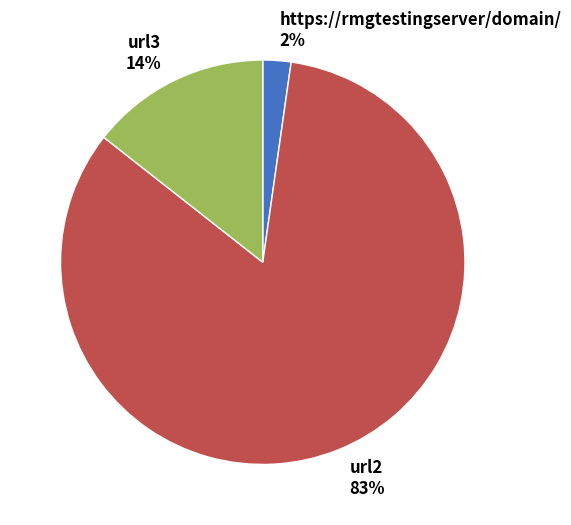

To the nearest percent, what portion does https://rmgtestingserver/domain/ represent?

2%